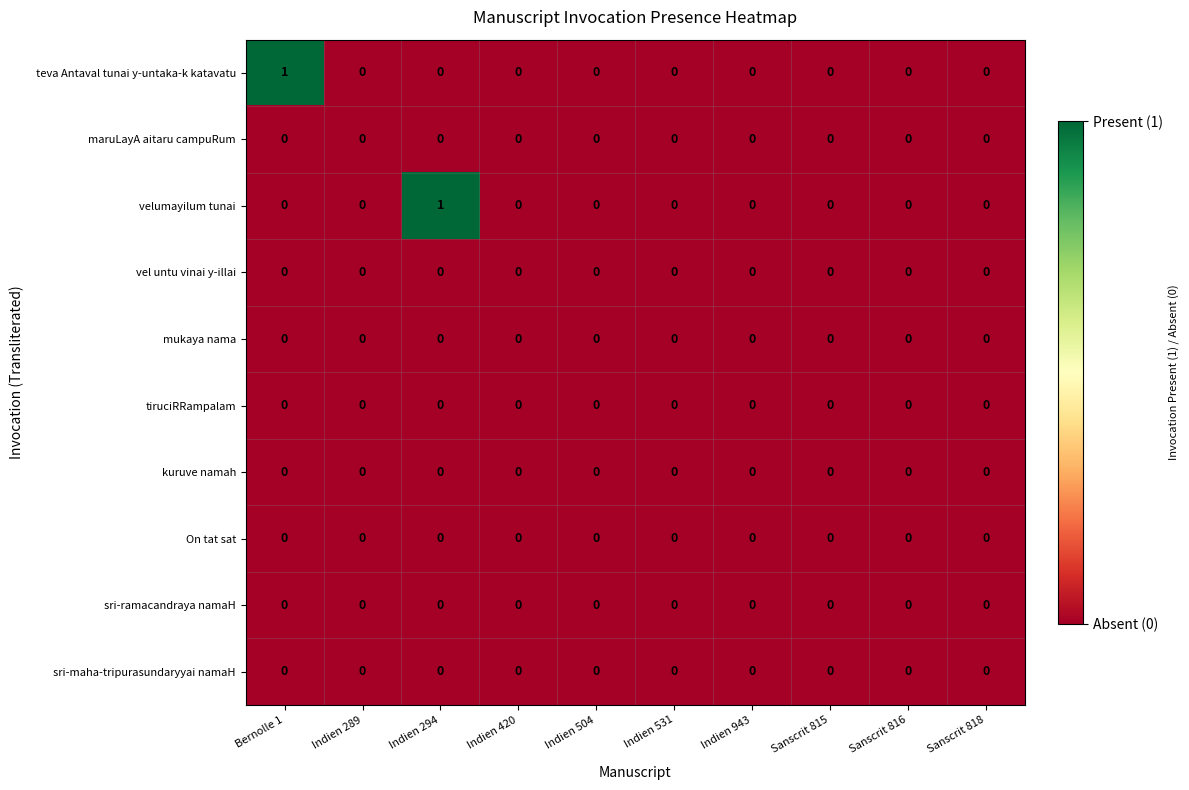

The velumayilum tunai series shows 0 at Sanscrit 815. True or false?

True